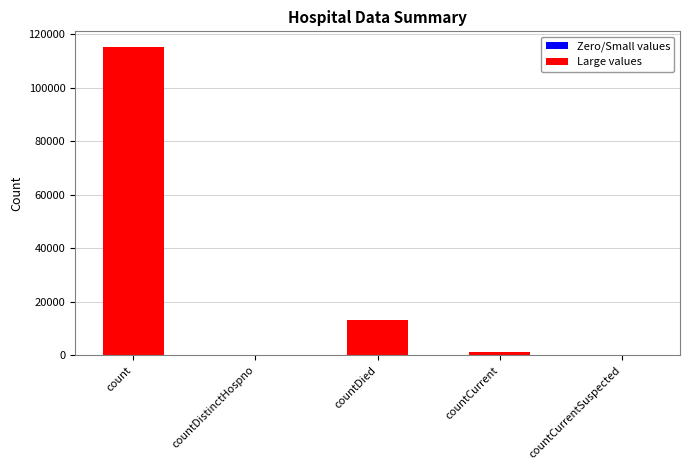

Approximately how many times larger is the value at count compared to countCurrent?

83.4